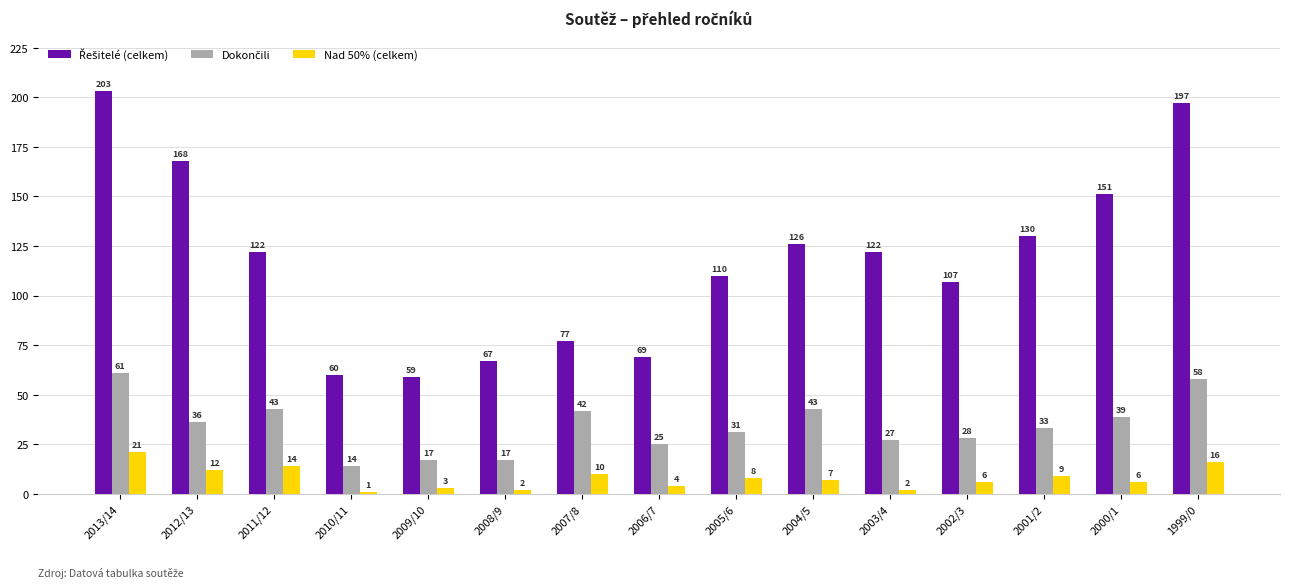

Where does the Nad 50% (celkem) series first go above 7?

2013/14